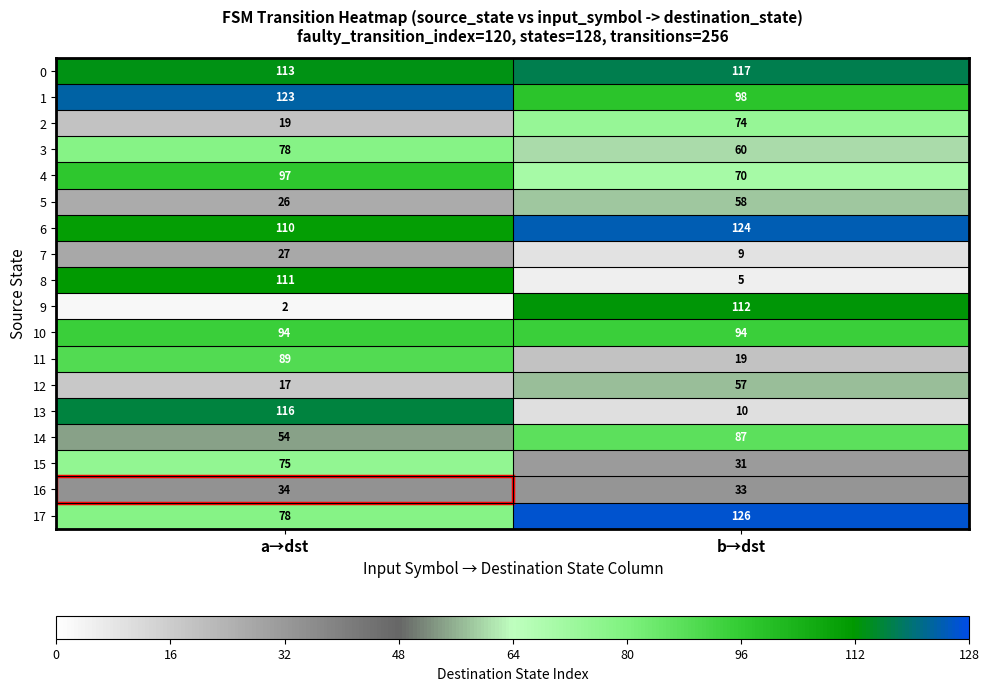

The value of 7 at a→dst is 43. True or false?

False